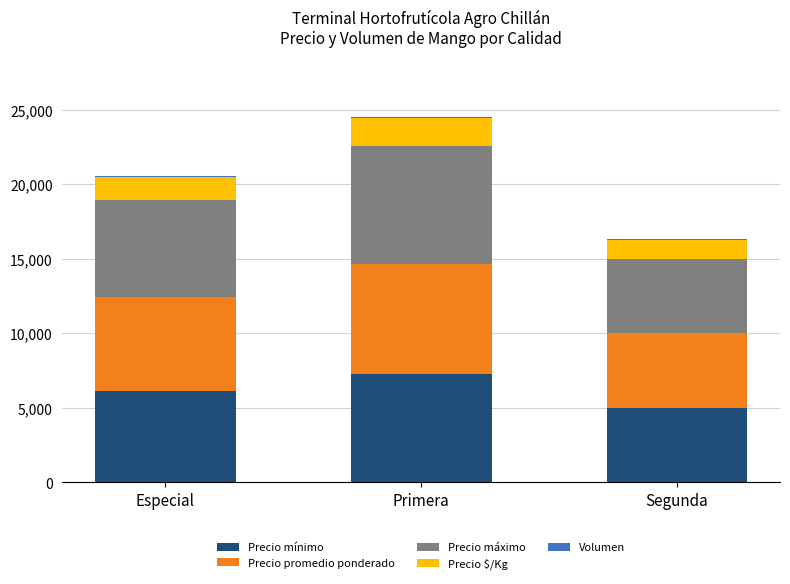

Does the chart contain stacked bars?

Yes